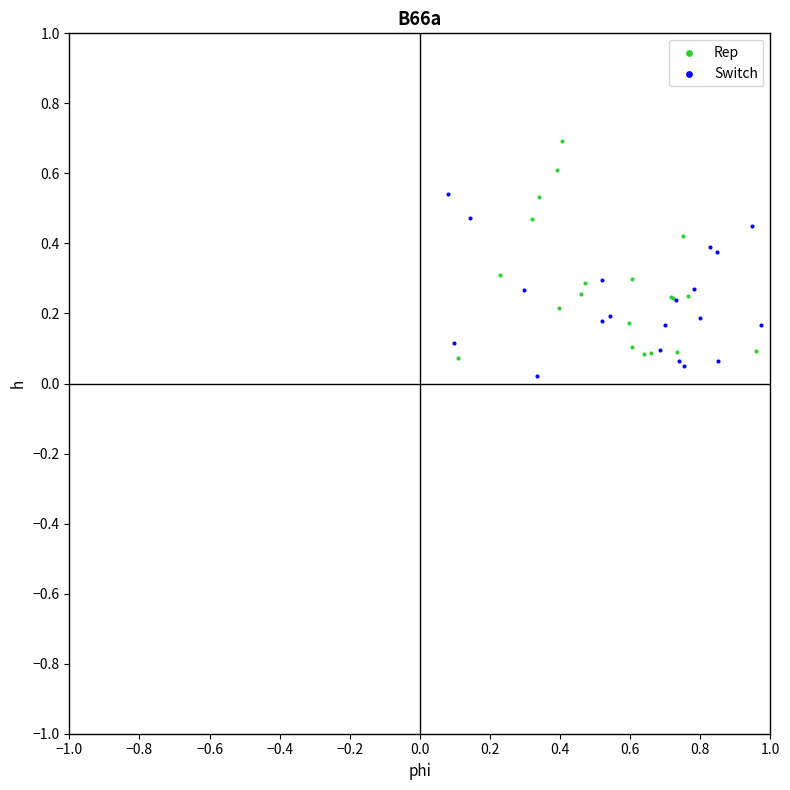

Which series has the largest Y range (max minus min)?

Rep